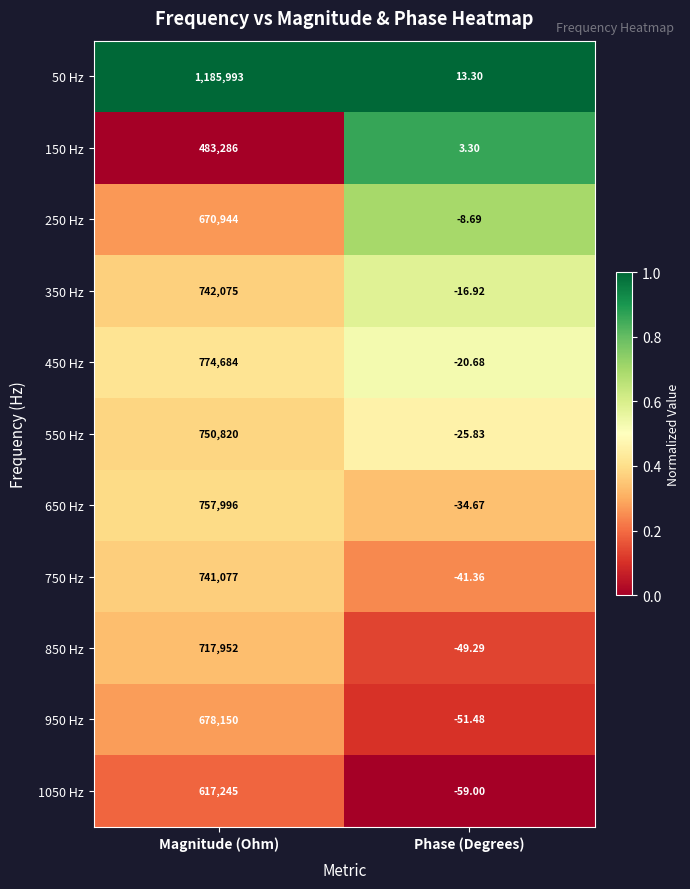

How many categories are shown in the chart?

2